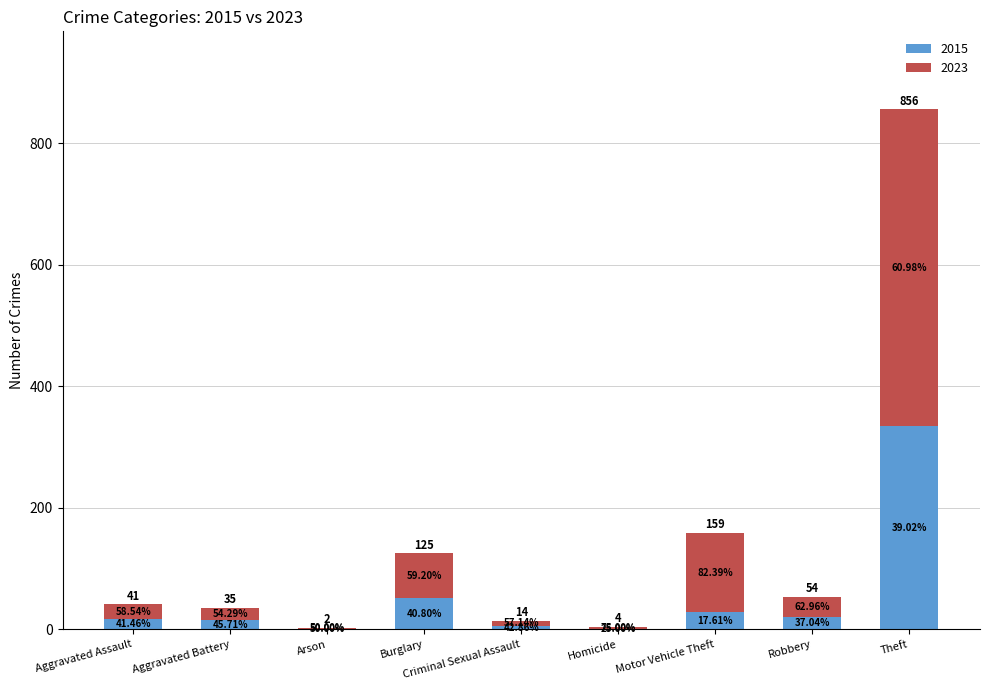

What are all the series names shown in the legend?

2015, 2023